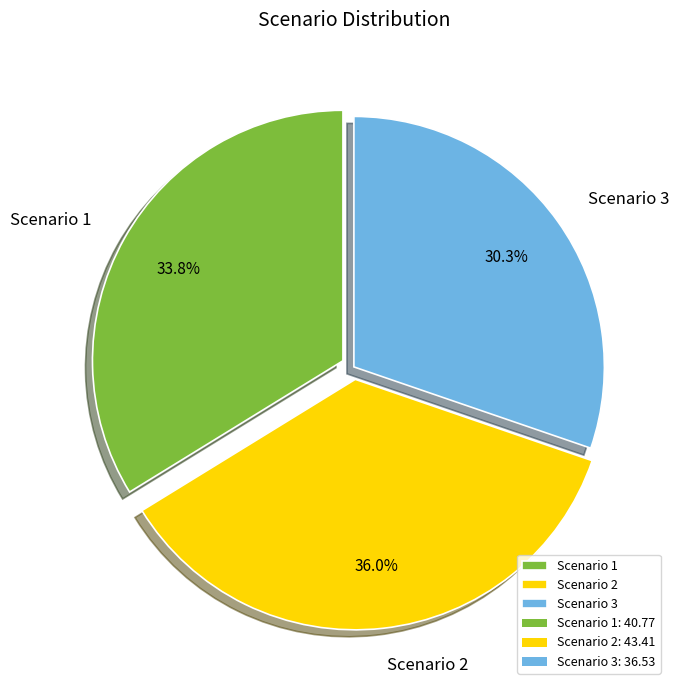

What percentage is the Scenario 2 slice, to the nearest percent?

36%